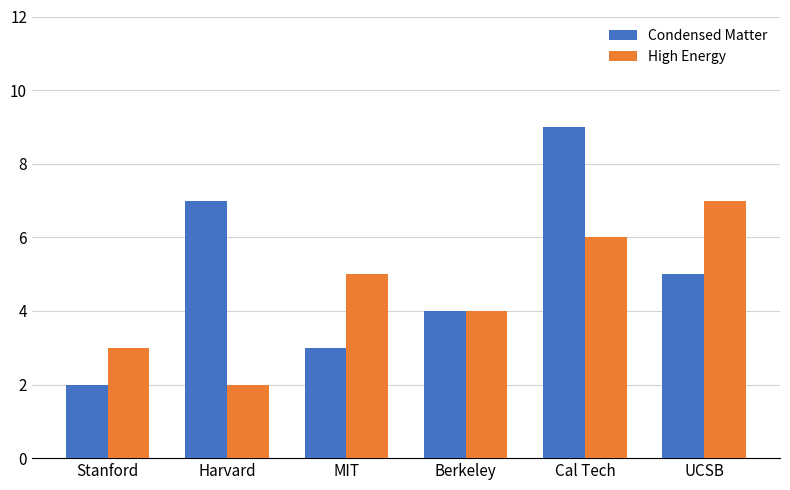

What is the total value across all series at MIT?

8